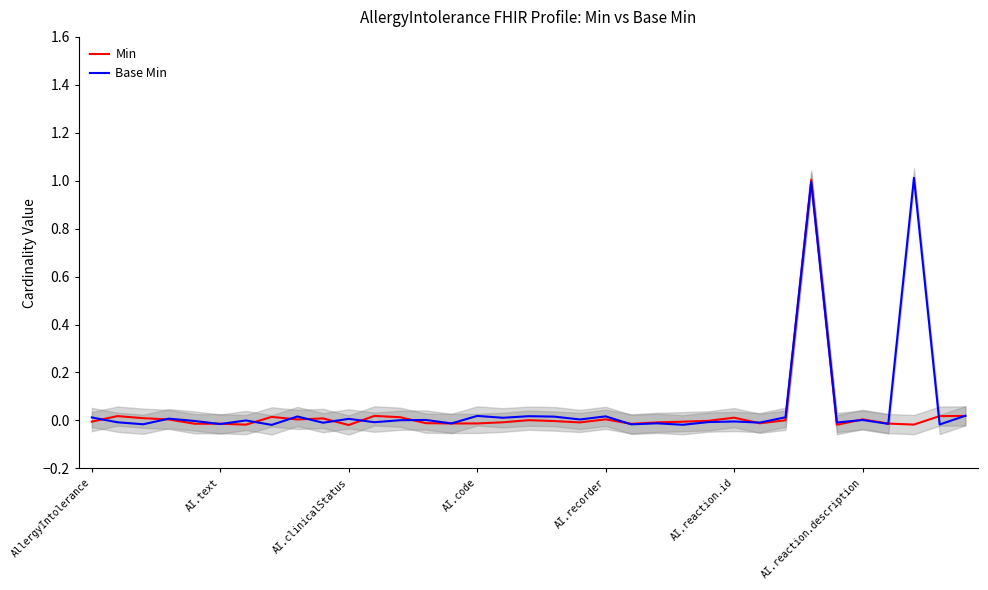

What are all the series names shown in the legend?

Min, Base Min